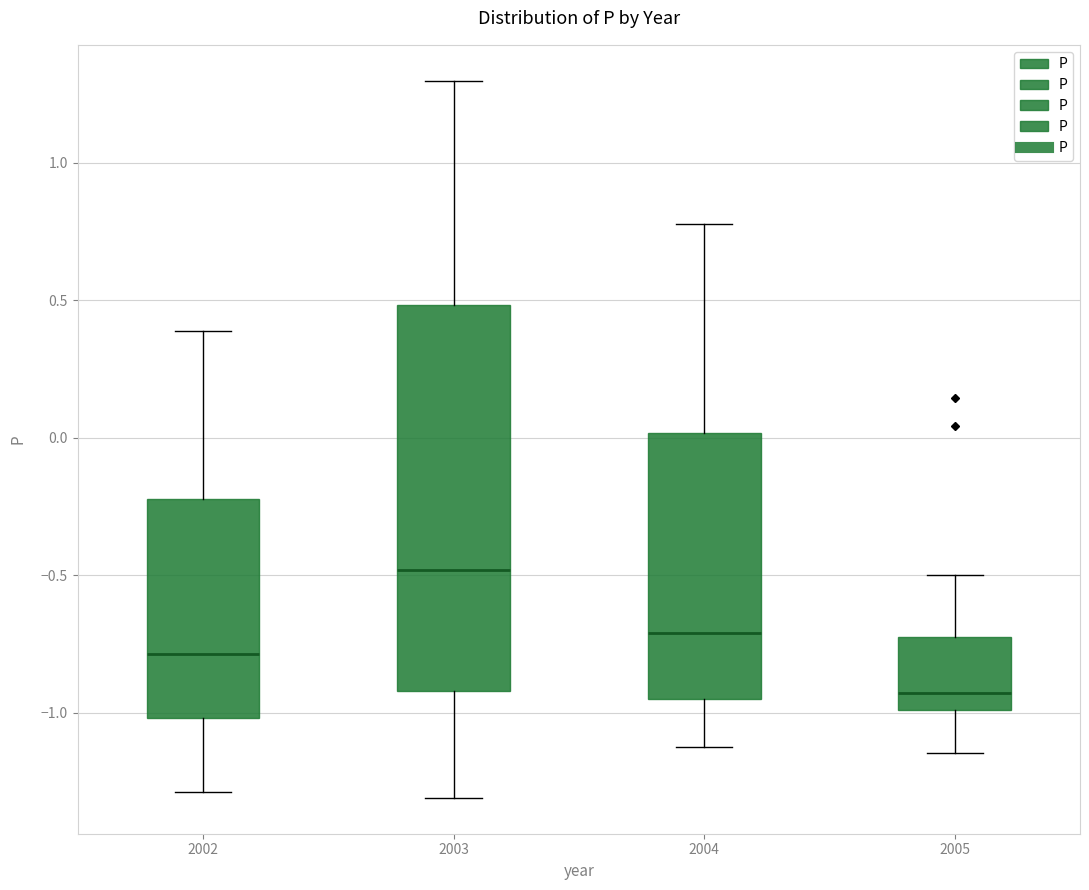

Where does the lower whisker of the box at x = 2003 end on the y-axis? The values are not printed on the chart, so give them approximately, as read against the axis.

-1.30